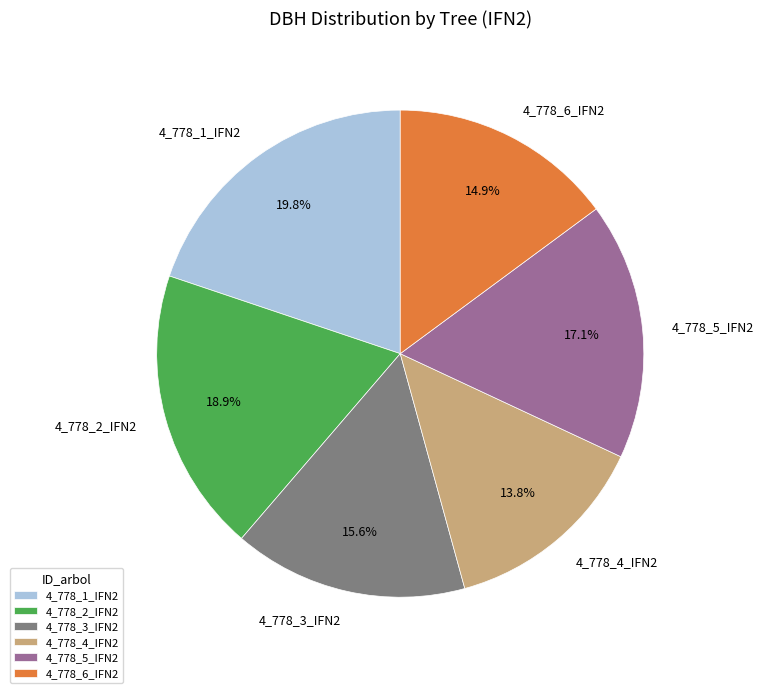

What percentage is the 4_778_4_IFN2 slice, to the nearest percent?

14%